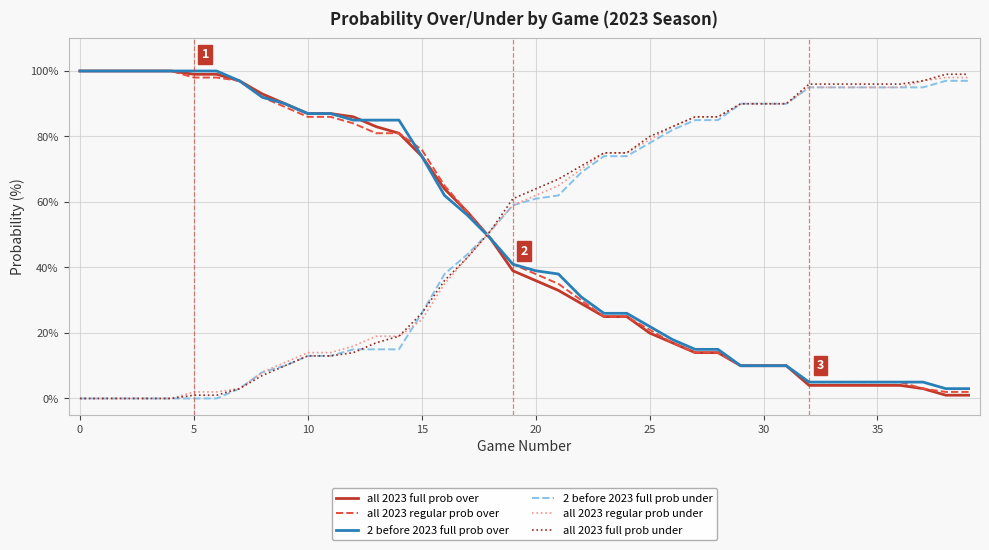

Which series ends up on top after the final intersection of all 2023 full prob under and 2 before 2023 full prob over?

all 2023 full prob under